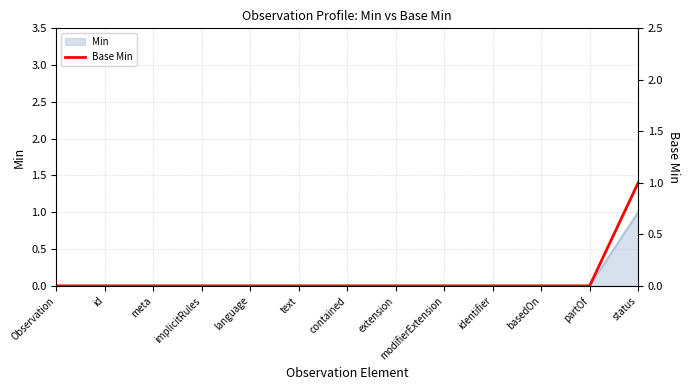

How many data points are above 0?

1